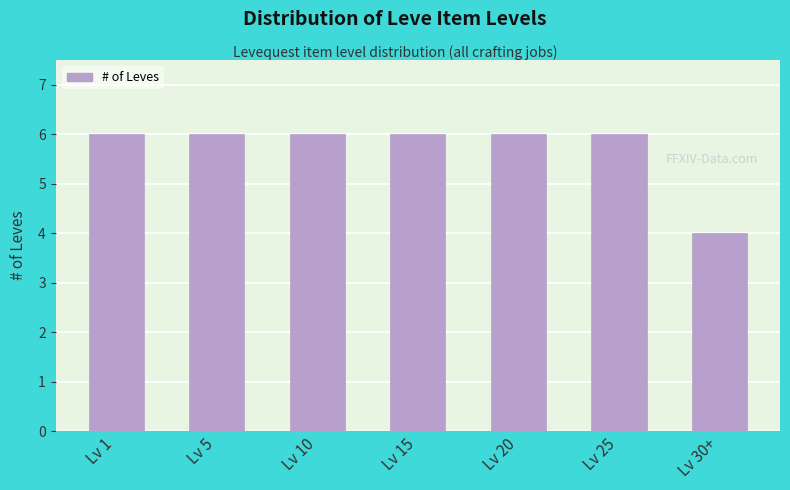

Reading left to right, what are all the values shown in this chart?

6	6	6	6	6	6	4